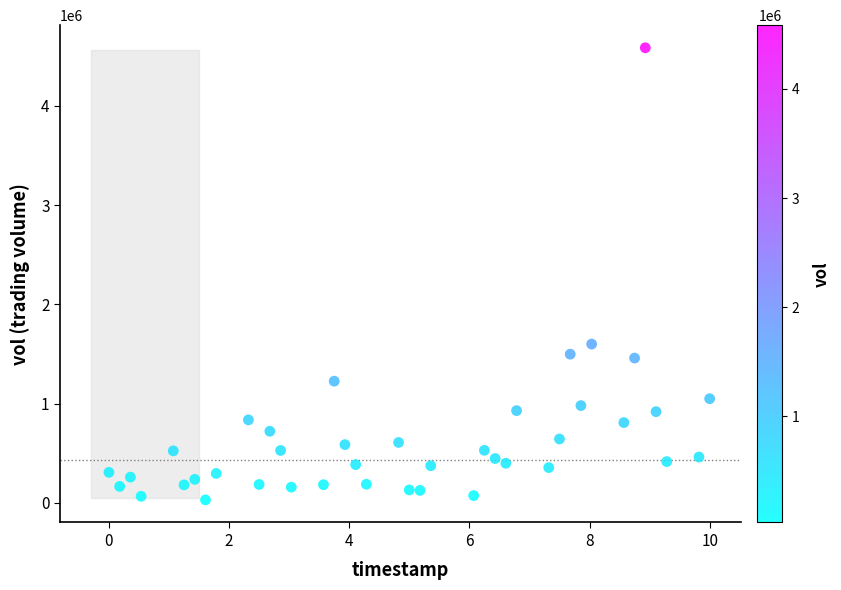

What Y value in the scatter plot is closest to 2306800?

1599000